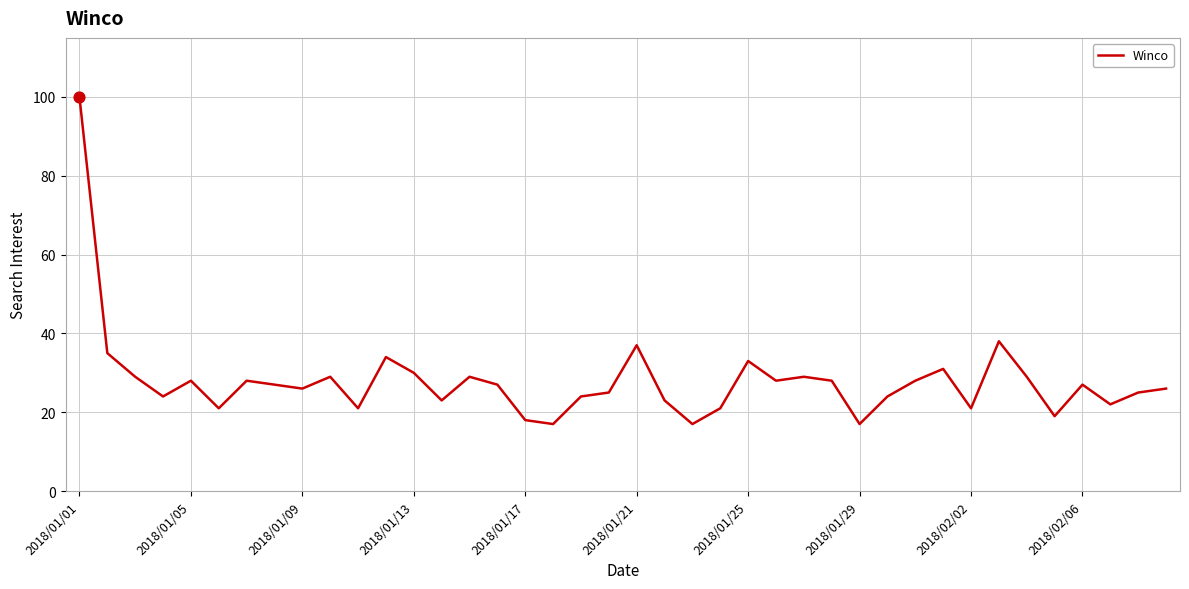

What is the greatest value displayed?

100